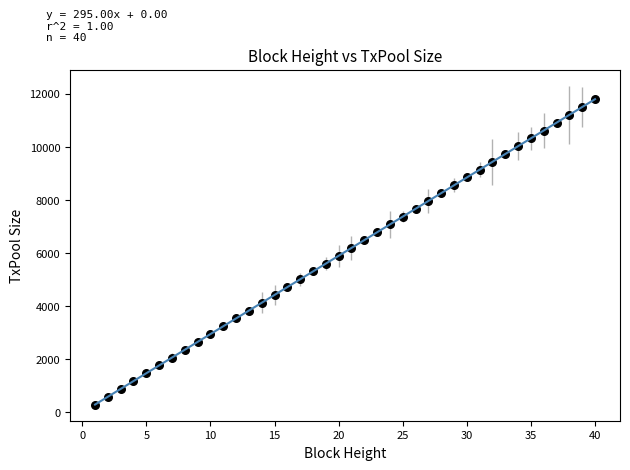

What is the range of X values (max minus min)?

39